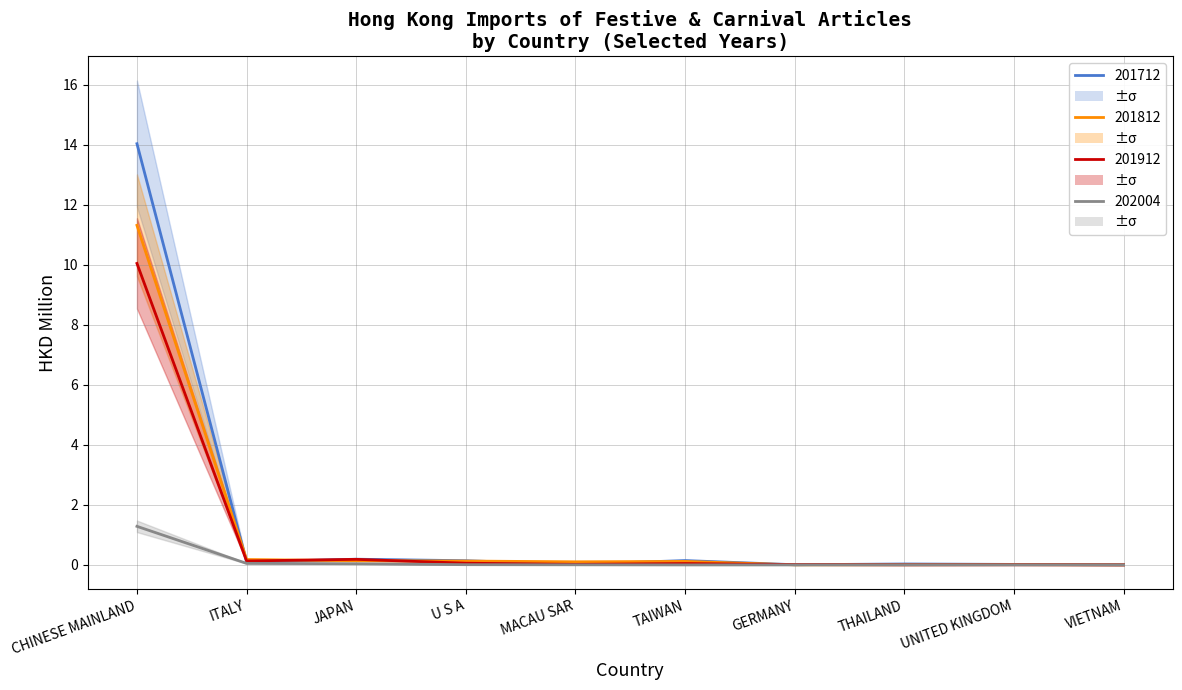

Reading right to left, transcribe all the data shown in this chart.

201712: 0.0	0.0	0.0	0.0	0.1	0.0	0.1	0.2	0.1	14.0
201812: 0.0	0.0	0.0	0.0	0.1	0.1	0.1	0.1	0.2	11.3
201912: 0.0	0.0	0.0	0.0	0.0	0.0	0.1	0.2	0.1	10.1
202004: 0.0	0.0	0.0	0.0	0.0	0.0	0.0	0.0	0.1	1.3